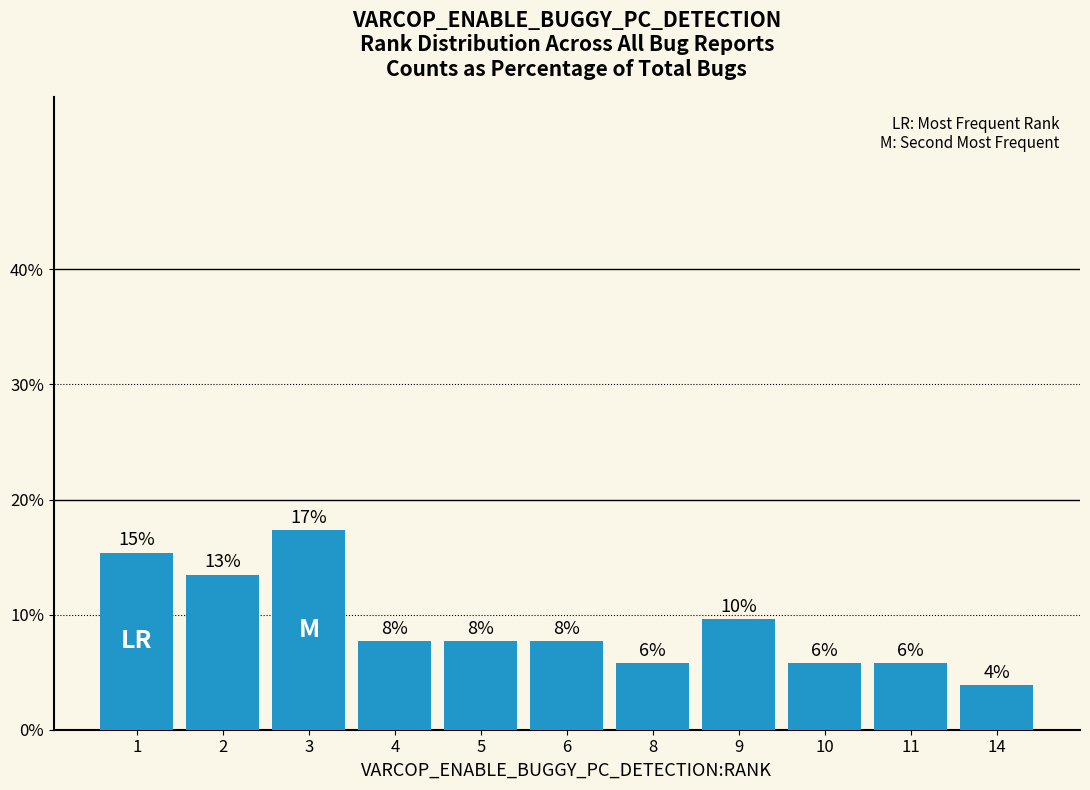

How many bars are there in total?

11